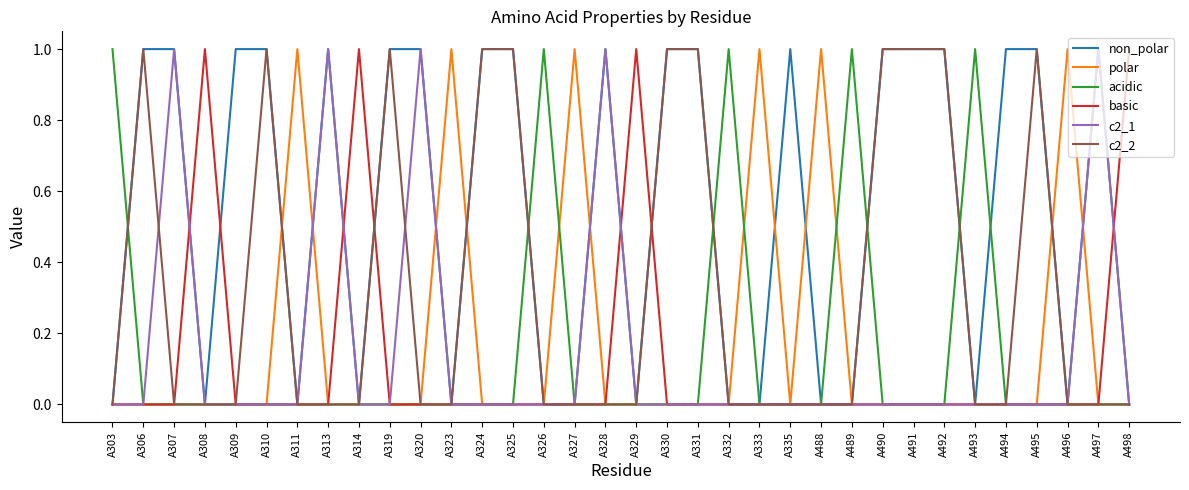

What is the difference between the maximum and minimum values in the polar series?

1